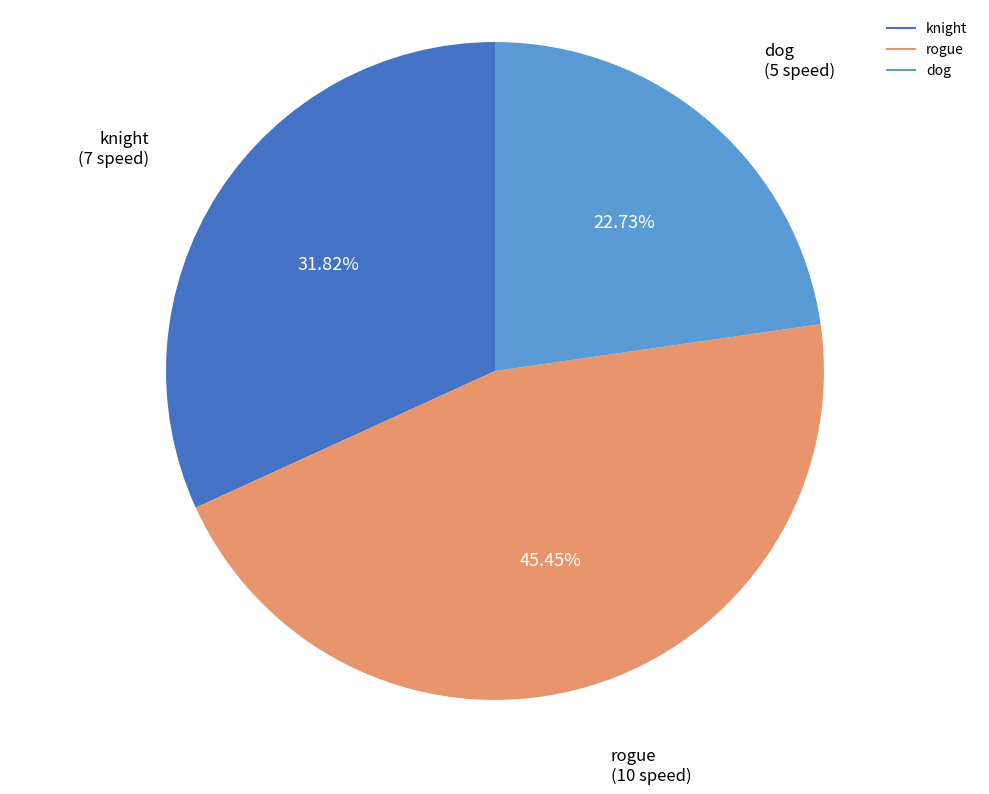

What percentage is the dog slice, to the nearest percent?

23%